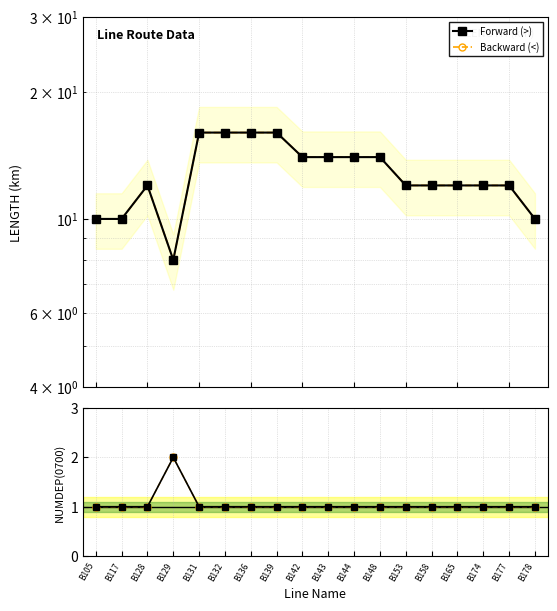

True or false: NUMDEP Backward and NUMDEP Forward cross at least once.

False